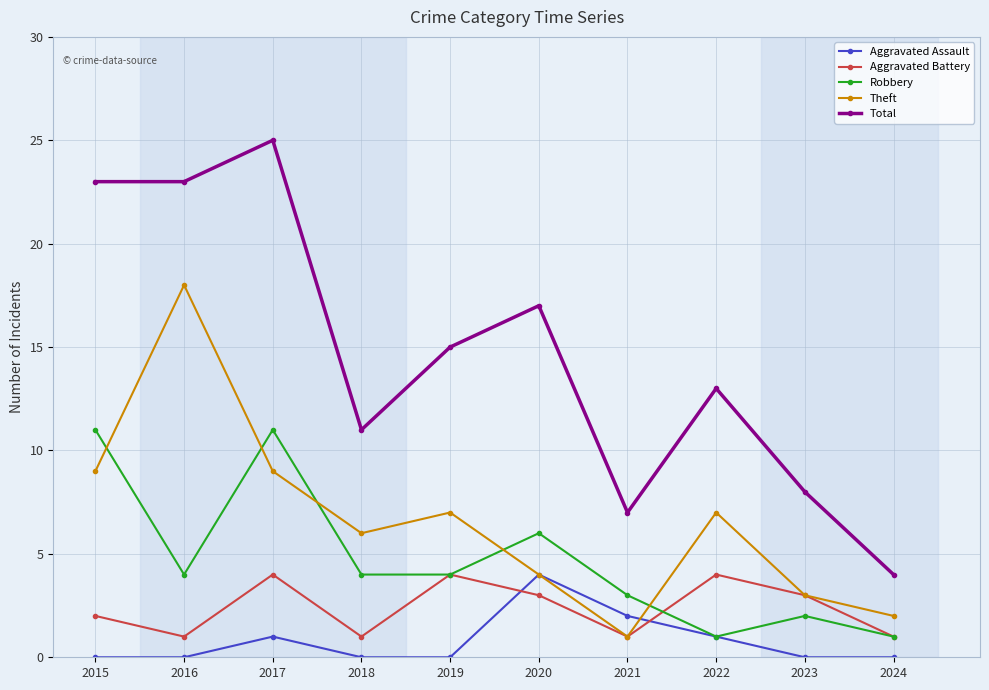

The value of Aggravated Assault at 2016 is 3. True or false?

False